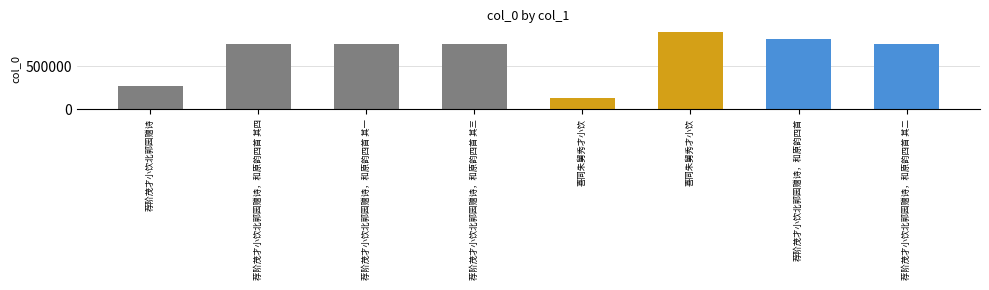

What is the greatest value displayed?

893097